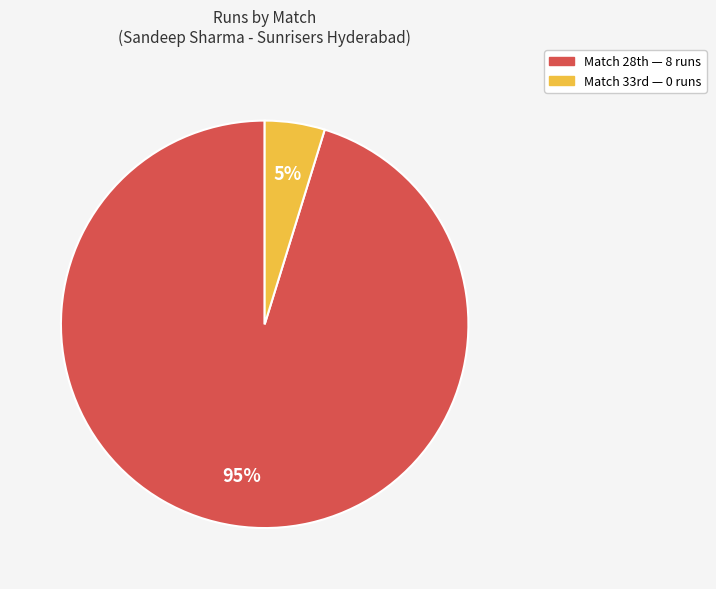

Count the number of slices in the pie.

2